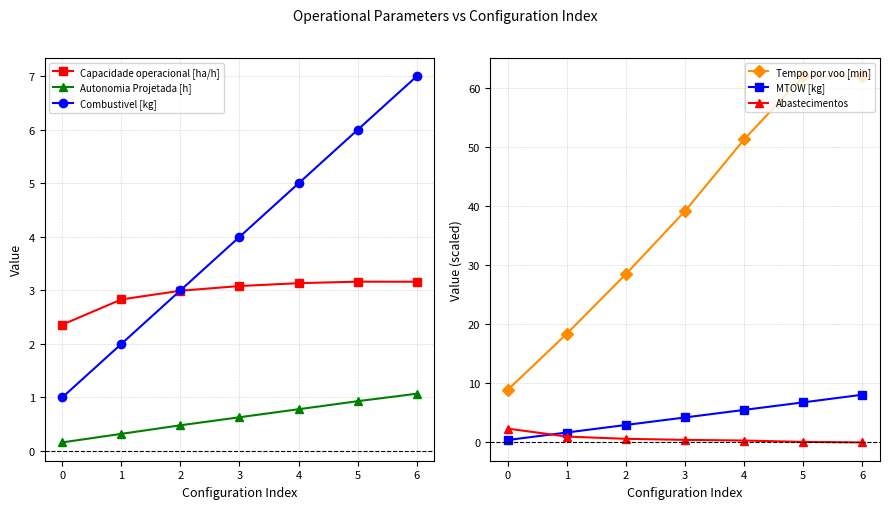

Reading right to left, extract all data points from this chart.

Capacidade operacional [ha/h]: 6=3.2	5=3.2	4=3.1	3=3.1	2=3.0	1=2.8	0=2.4
Autonomia Projetada [h]: 6=1.1	5=0.9	4=0.8	3=0.6	2=0.5	1=0.3	0=0.2
Combustivel [kg]: 6=7.0	5=6.0	4=5.0	3=4.0	2=3.0	1=2.0	0=1.0
Tempo por voo [min]: 6=62.1	5=62.0	4=51.4	3=39.2	2=28.5	1=18.4	0=8.9
MTOW [kg]: 6=8.1	5=6.8	4=5.5	3=4.2	2=3.0	1=1.7	0=0.4
Abastecimentos: 6=0.0	5=0.1	4=0.3	3=0.4	2=0.6	1=1.0	0=2.3